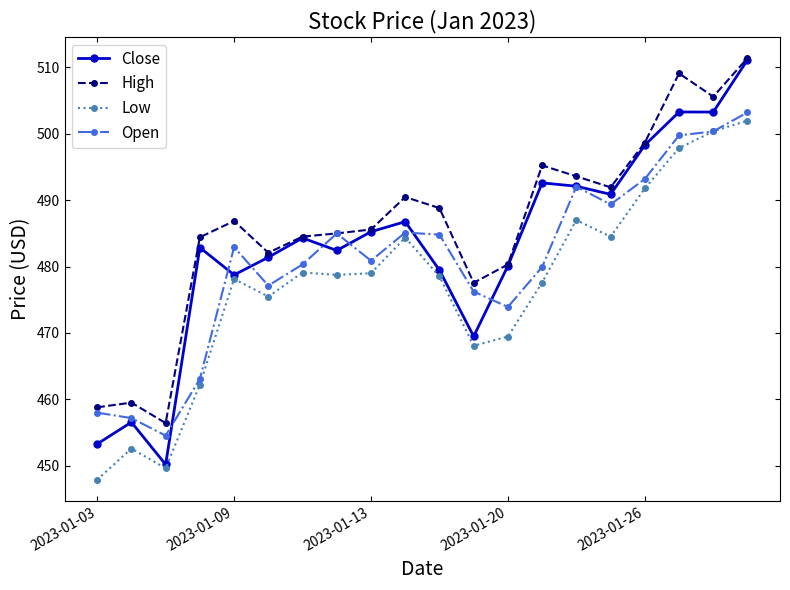

What are all the series names shown in the legend?

Close, High, Low, Open